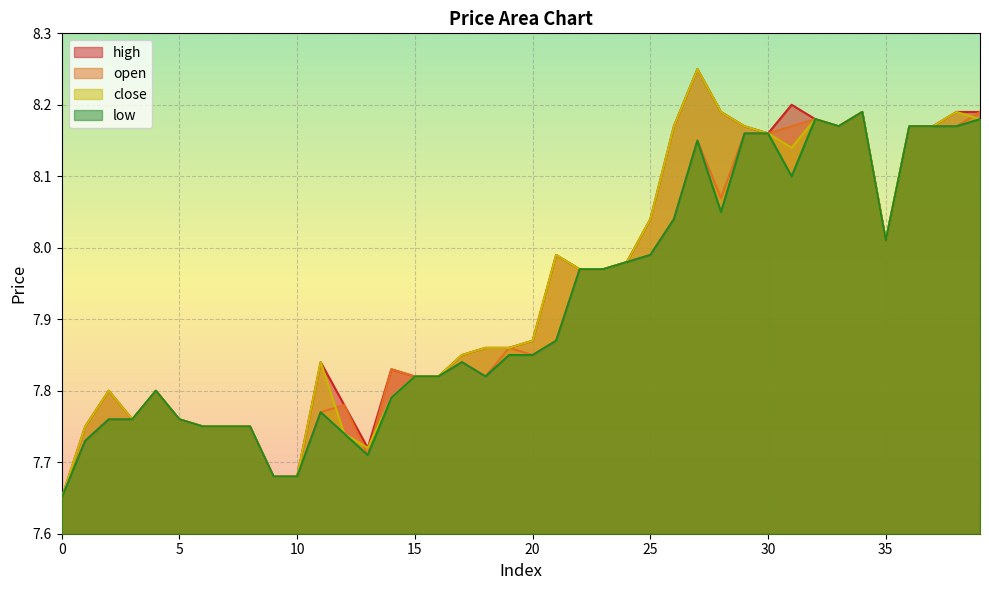

True or false: high and low intersect in this chart.

False